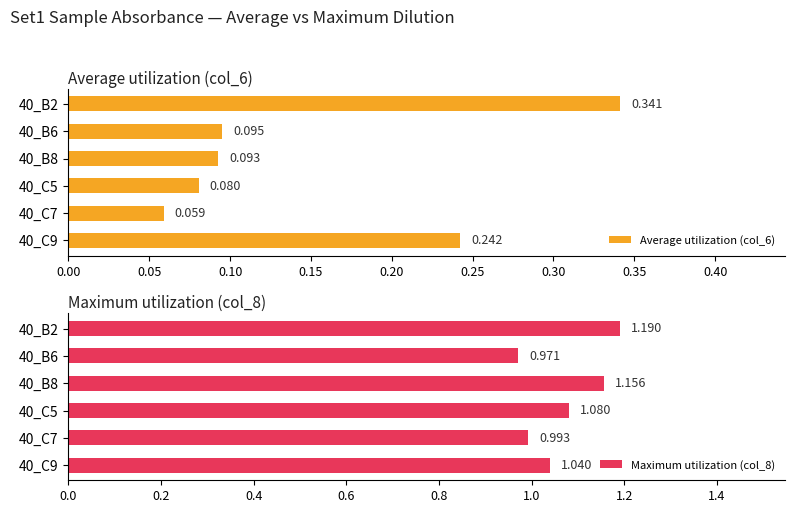

What is the sum of all Average utilization (col_6) values?

0.9